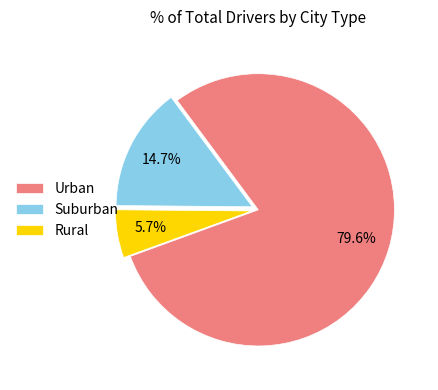

What is the ratio of the value at Urban to the value at Suburban?

5.4